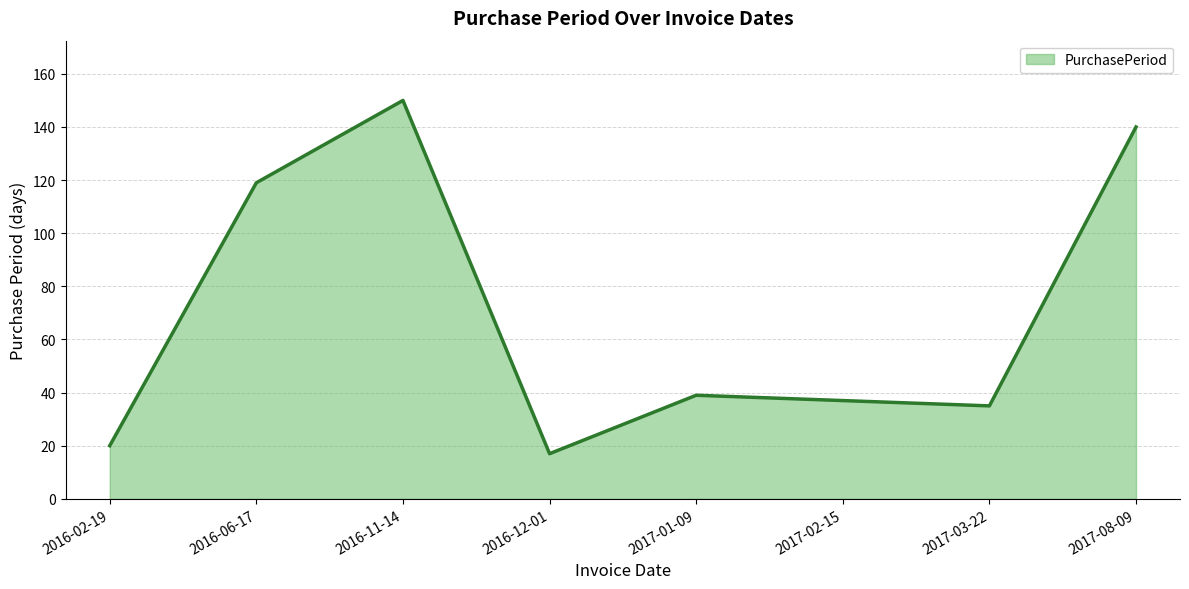

Count the number of data series in this chart.

1